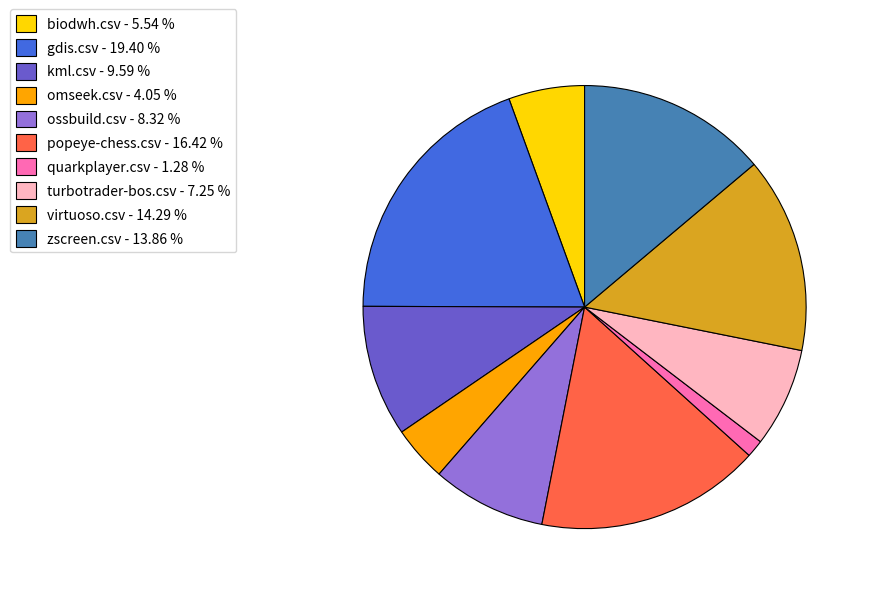

Is quarkplayer.csv - 1.28 % the majority of the pie?

No